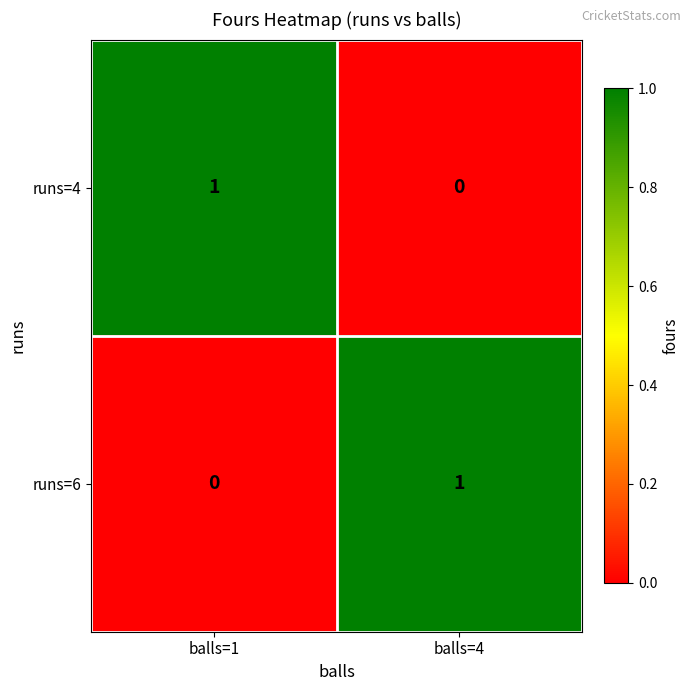

At which label is runs=4 closest to 0?

balls=4